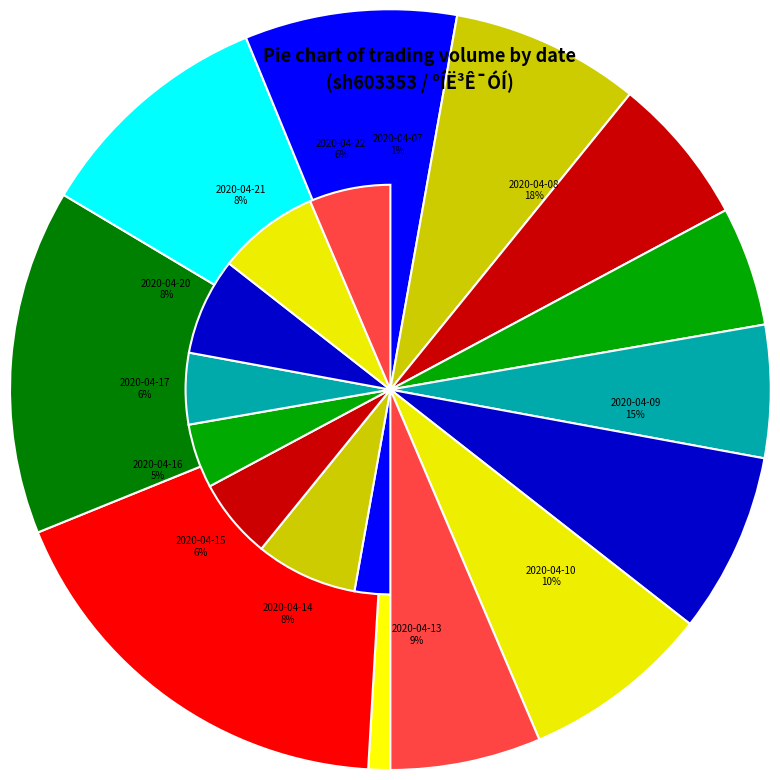

The 2020-04-10 slice represents 10% of the pie. True or false?

True